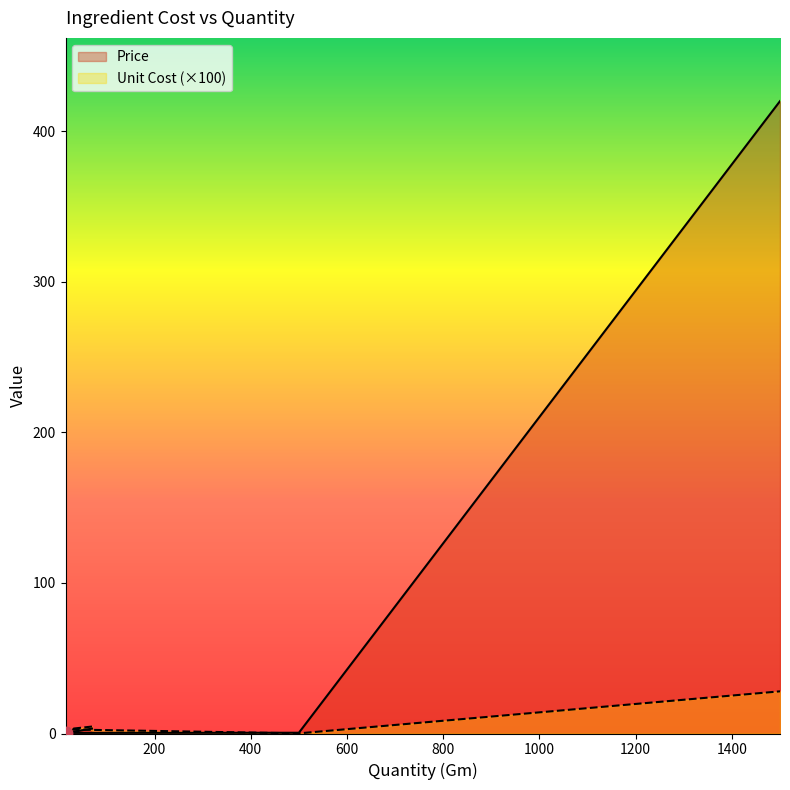

What are all the series names shown in the legend?

Unit Cost, Price